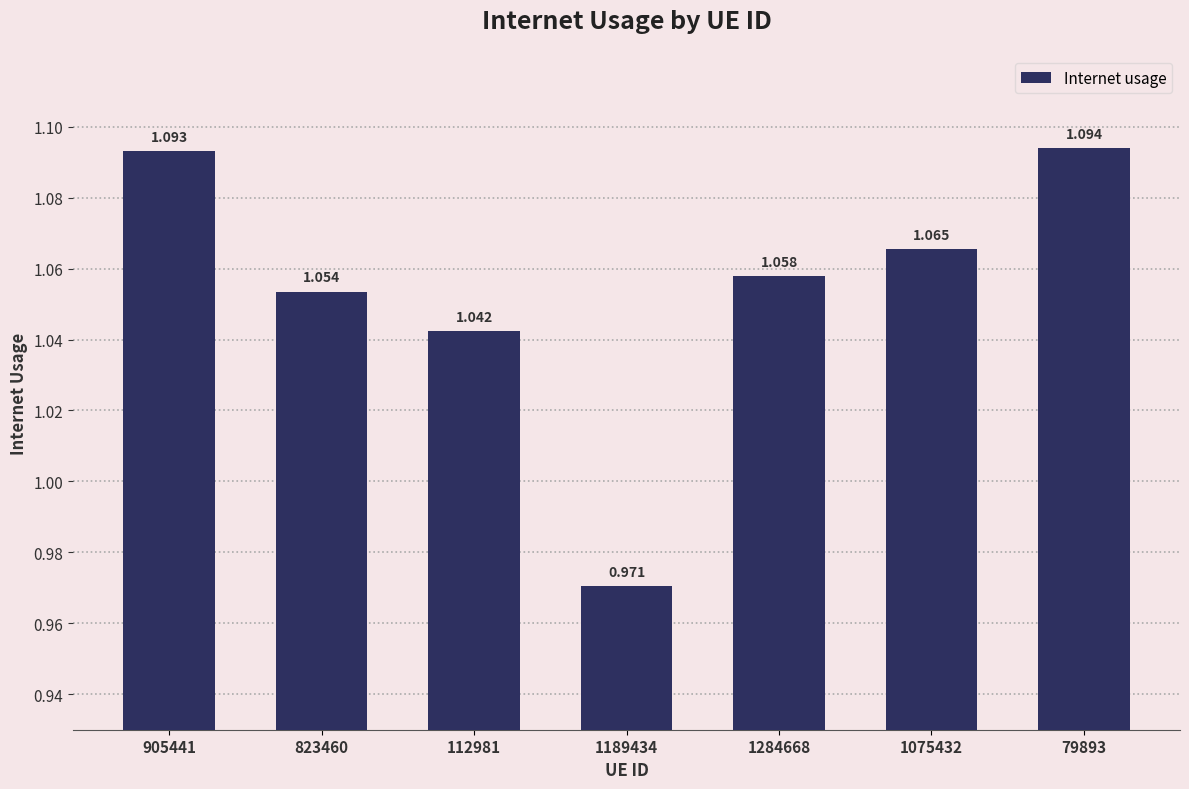

What position from the right is 1189434?

4